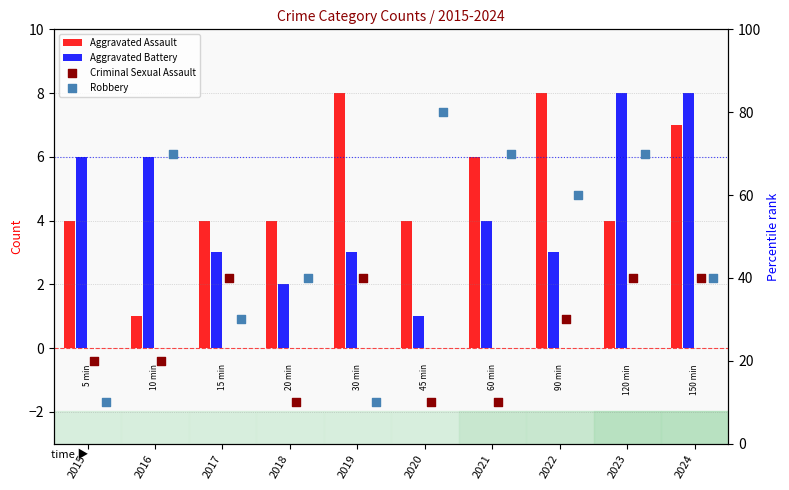

At which category is the sum across all series the highest?

2023